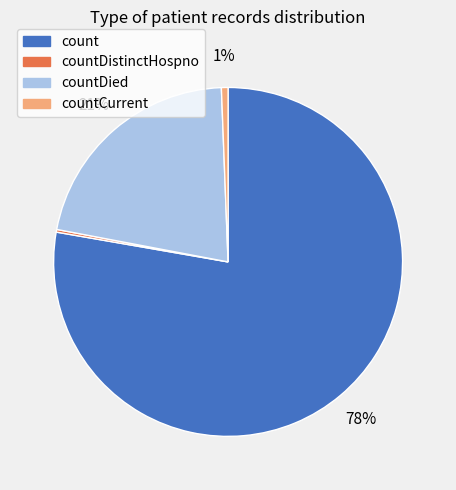

What is the largest slice in the pie chart?

count